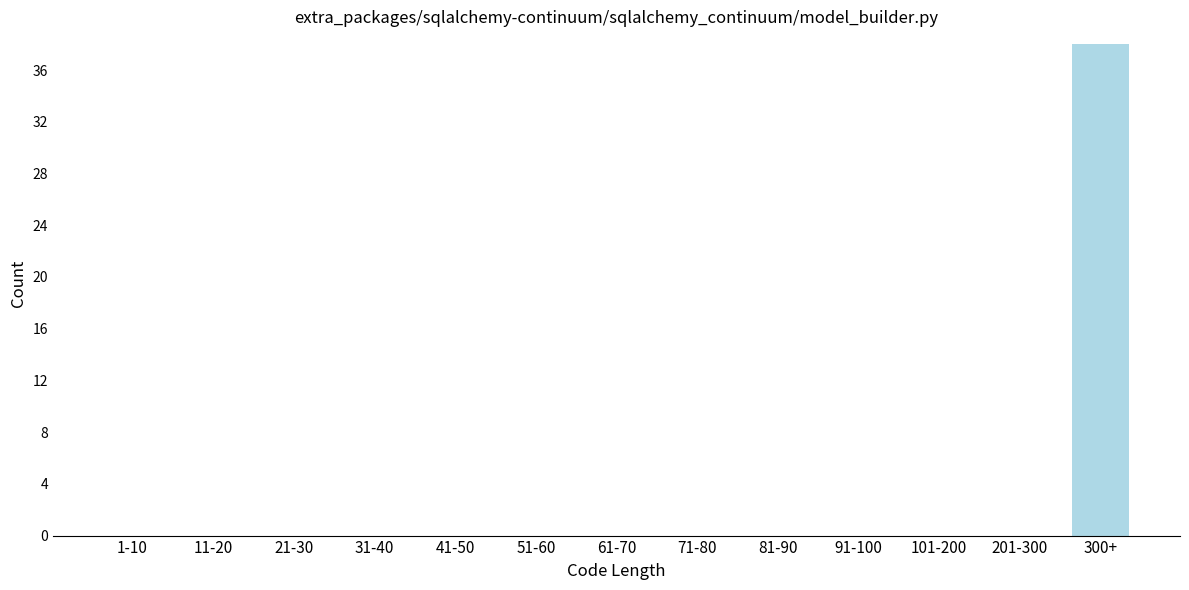

Reading right to left, transcribe all the data shown in this chart.

300+=38	201-300=0	101-200=0	91-100=0	81-90=0	71-80=0	61-70=0	51-60=0	41-50=0	31-40=0	21-30=0	11-20=0	1-10=0